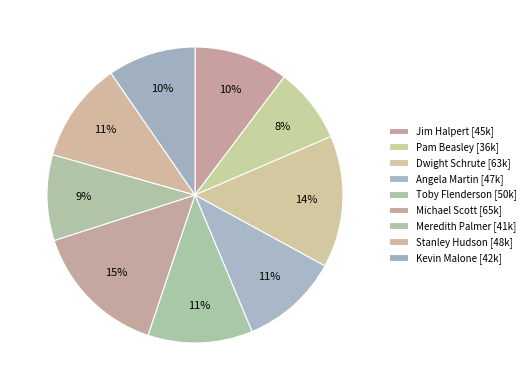

How many segments does this pie chart have?

9